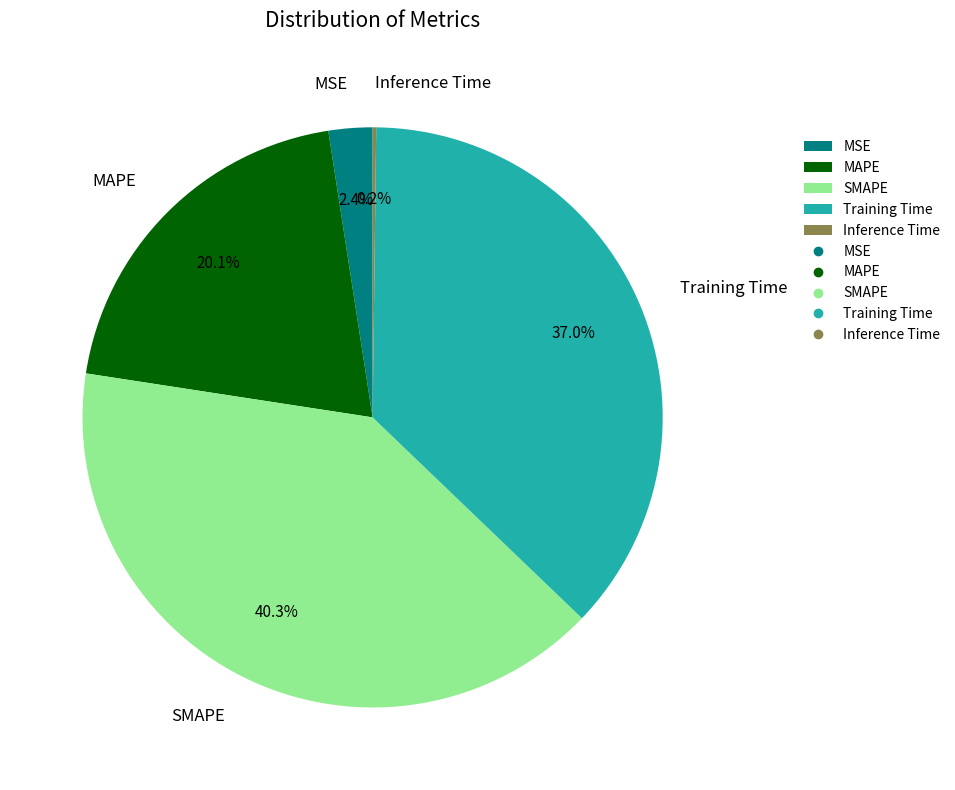

True or false: SMAPE accounts for 47% of the total.

False